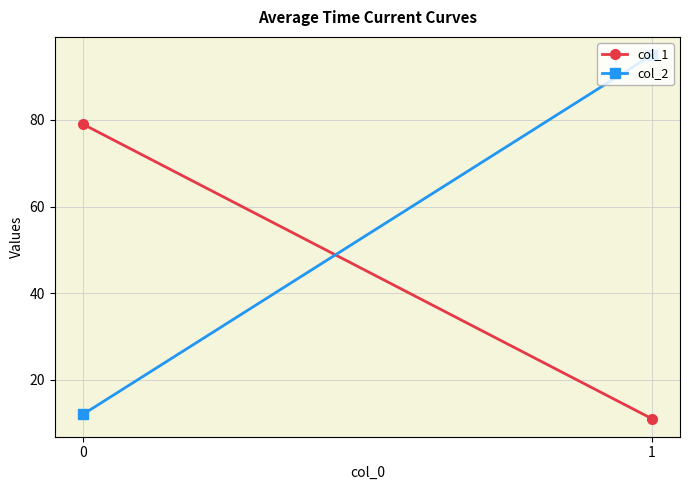

Is the value of col_1 at 1 greater than the value of col_2 at 1?

No